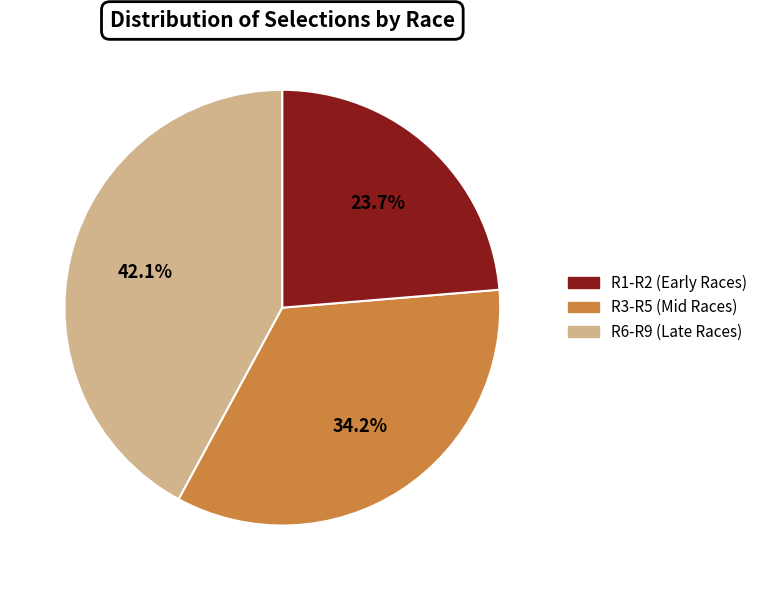

Does any single category account for the majority?

No